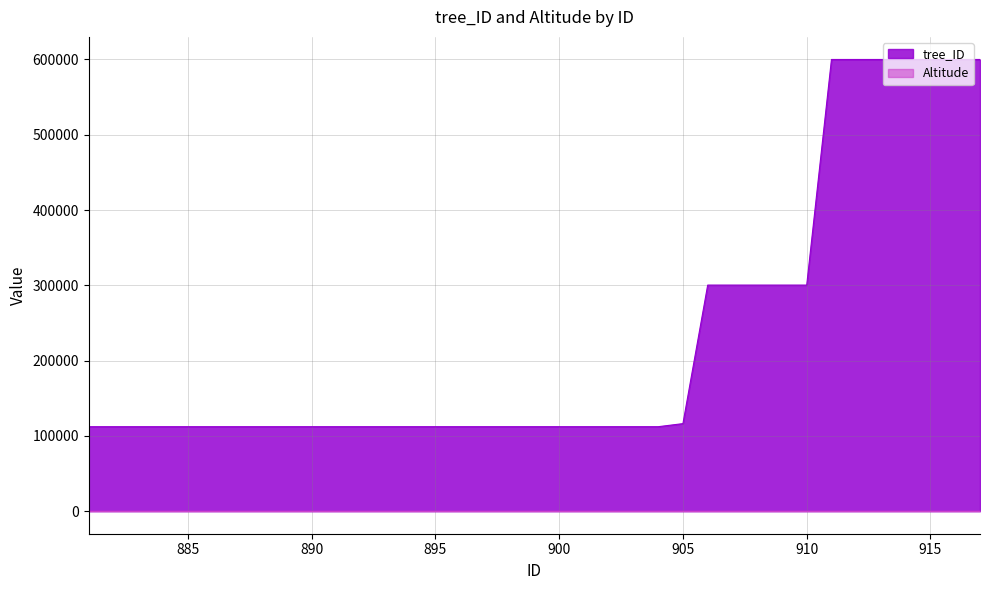

Reading left to right, transcribe all the data shown in this chart.

881=112167	882=112167	883=112167	884=112167	885=112167	886=112168	887=112168	888=112168	889=112168	890=112172	891=112172	892=112172	893=112172	894=112172	895=112172	896=112172	897=112172	898=112172	899=112173	900=112173	901=112173	902=112173	903=112175	904=112175	905=116266	906=300290	907=300290	908=300290	909=300290	910=300290	911=600009	912=600009	913=600009	914=600009	915=600010	916=600010	917=600010